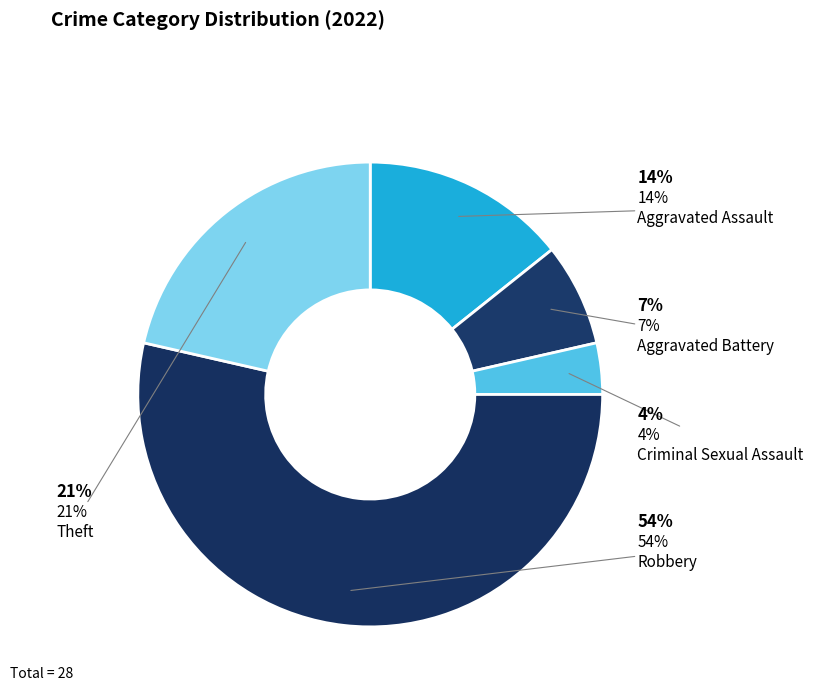

What portion of the pie excludes Robbery?

46.4%